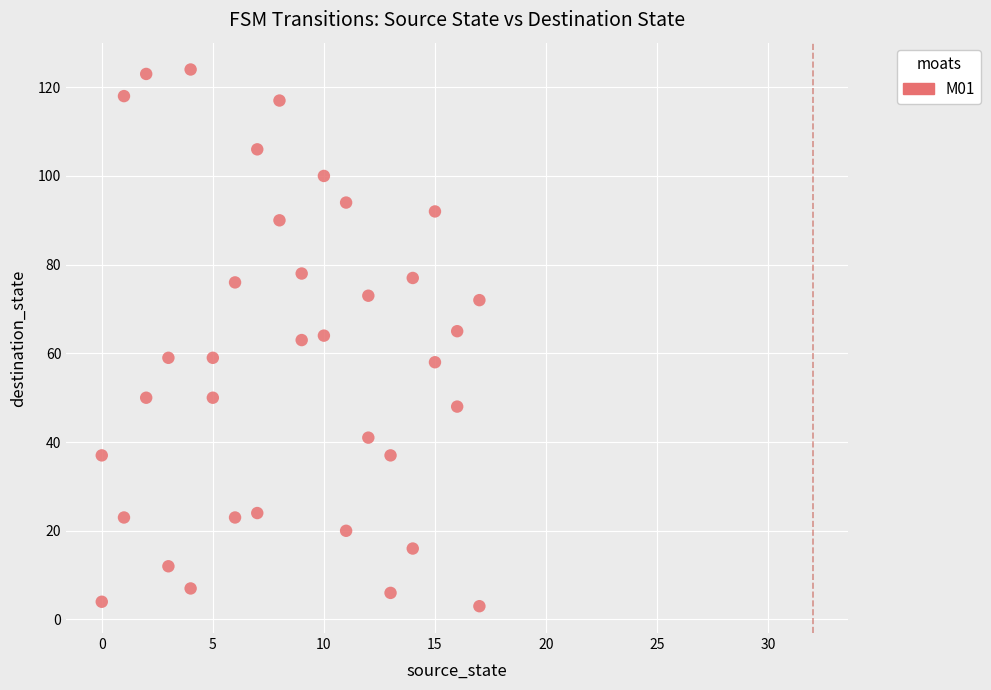

What is the range of X values (max minus min)?

17